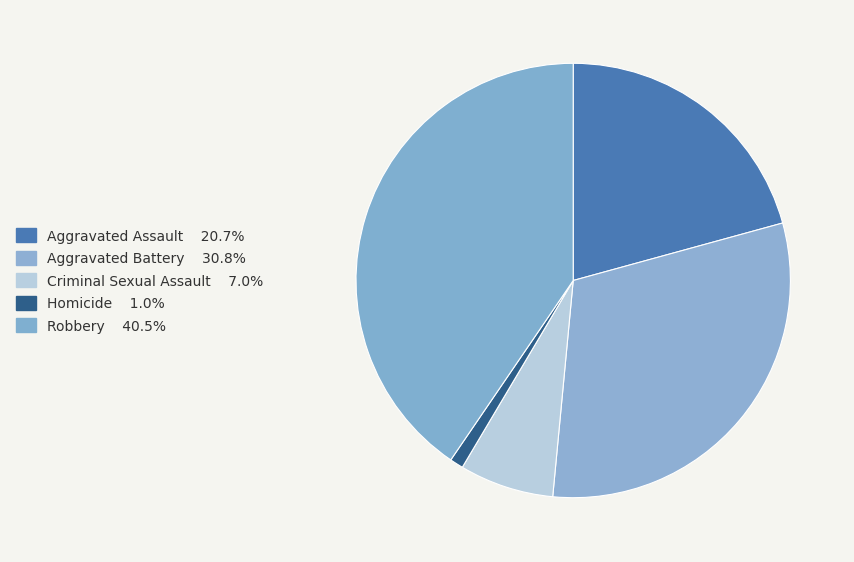

How many segments does this pie chart have?

5